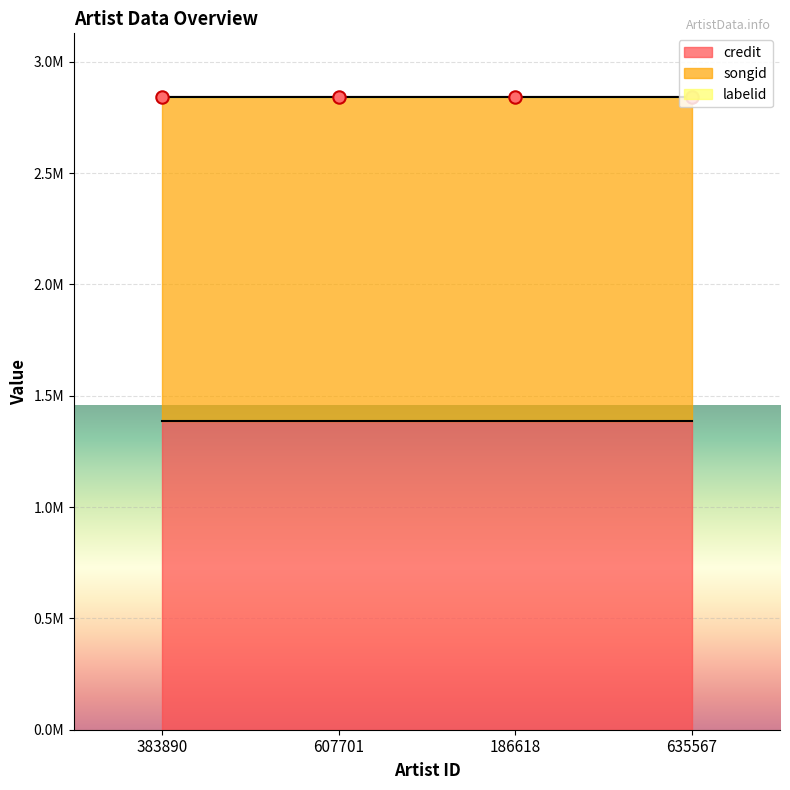

What are all the series names shown in the legend?

credit, songid, labelid